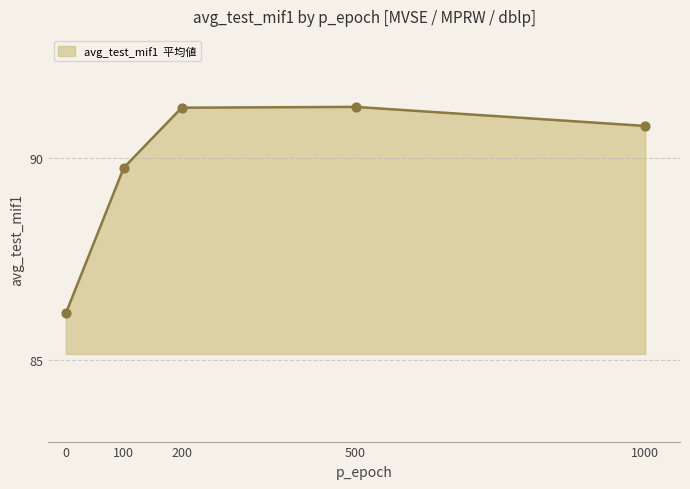

Between 1000 and 0, which is larger?

1000